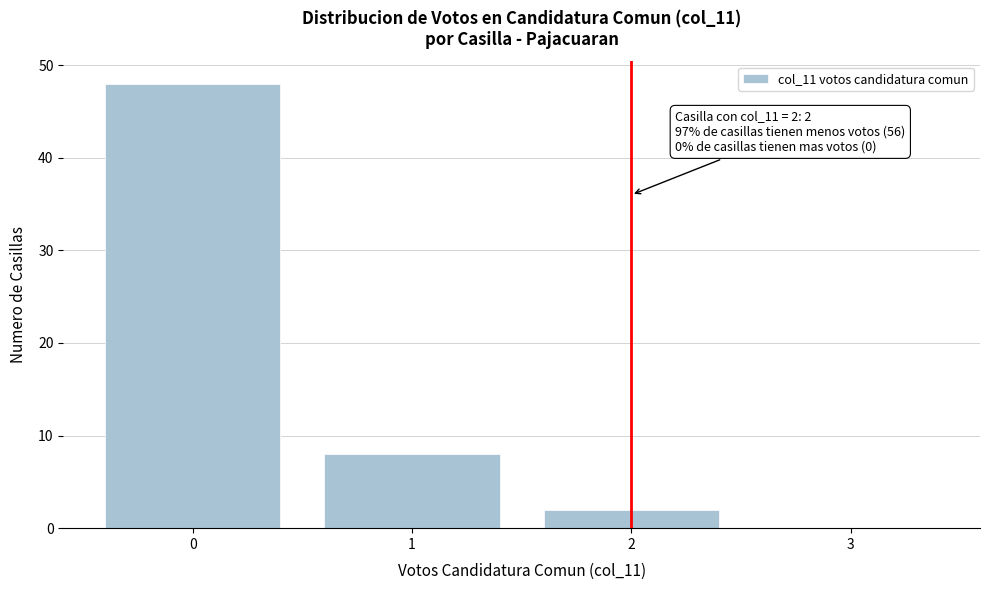

Over which range of the x-axis is the bar tallest?

-0.5 to 0.5